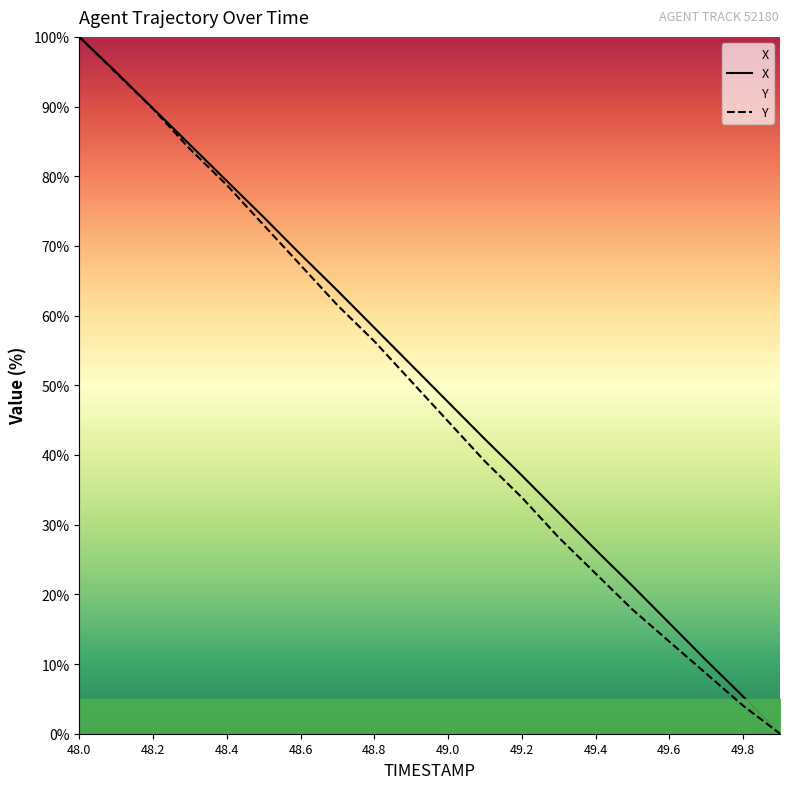

What value does the Y series have at 49.0?

44.8